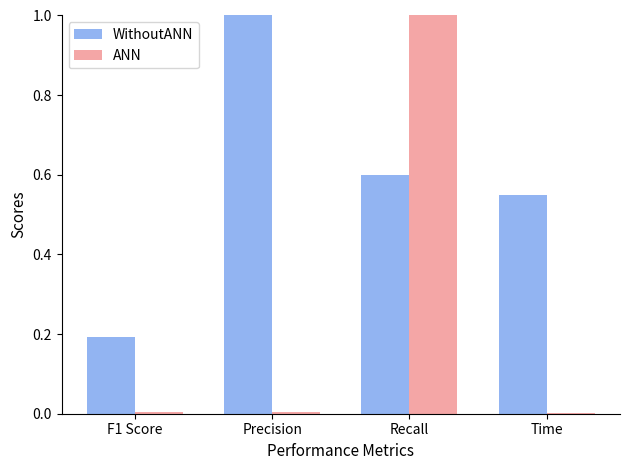

Are the bars horizontal?

No